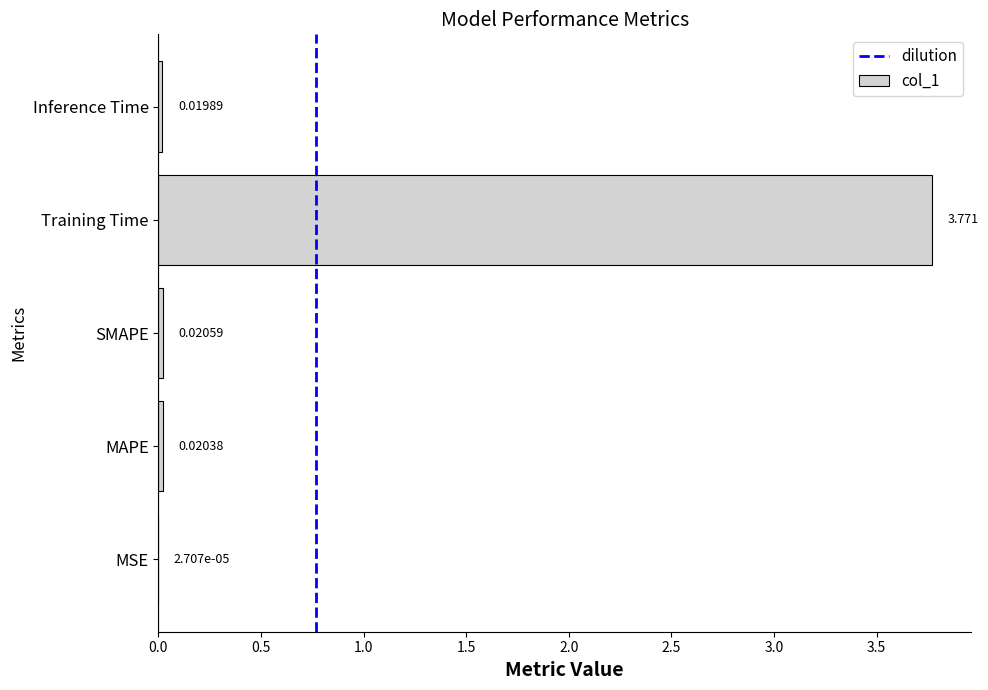

Where is the data nearest to the value 1?

SMAPE